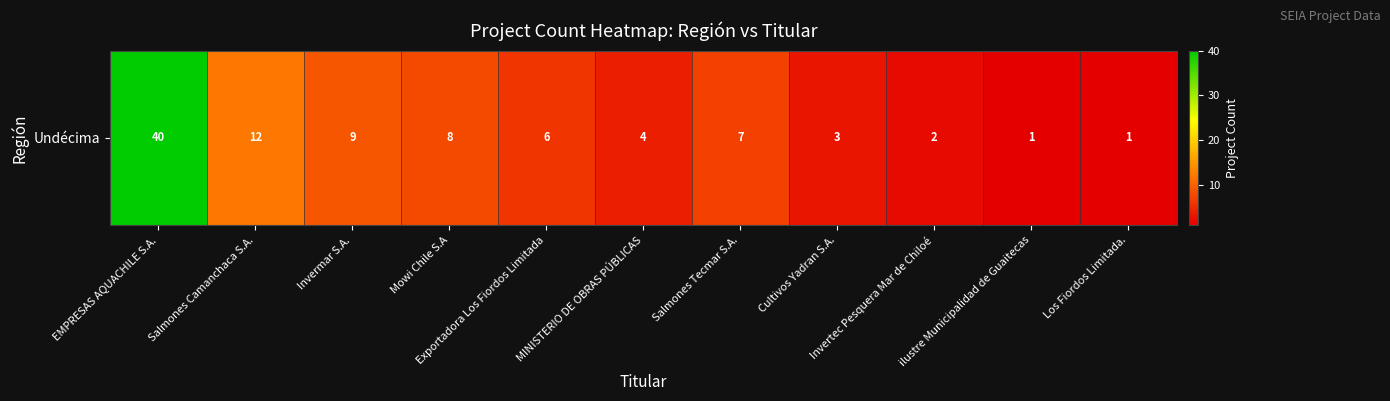

Which category has the highest value across all series?

EMPRESAS AQUACHILE S.A.